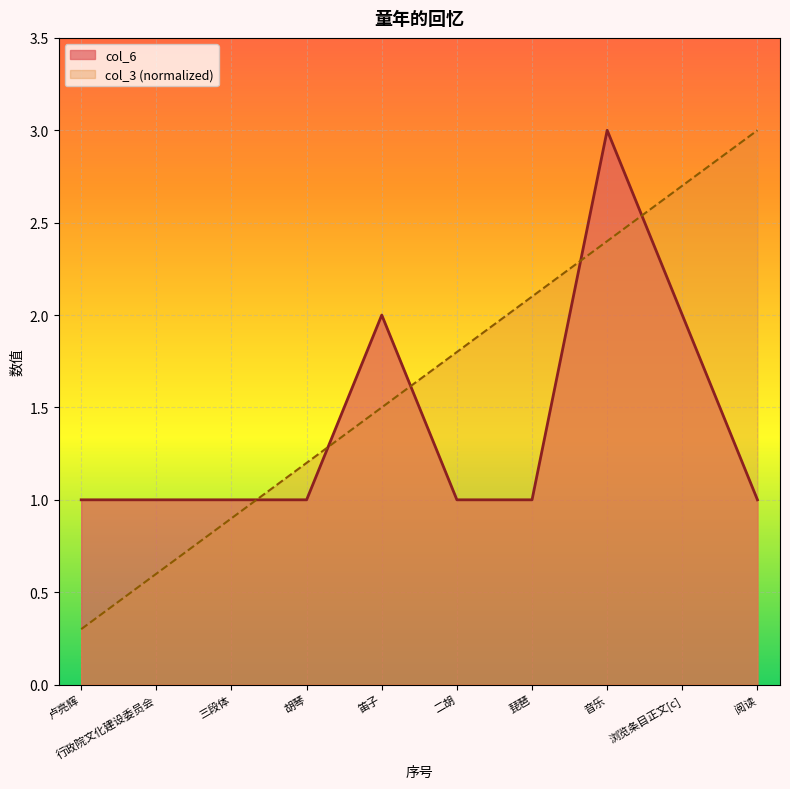

What position from the right is 三段体?

8